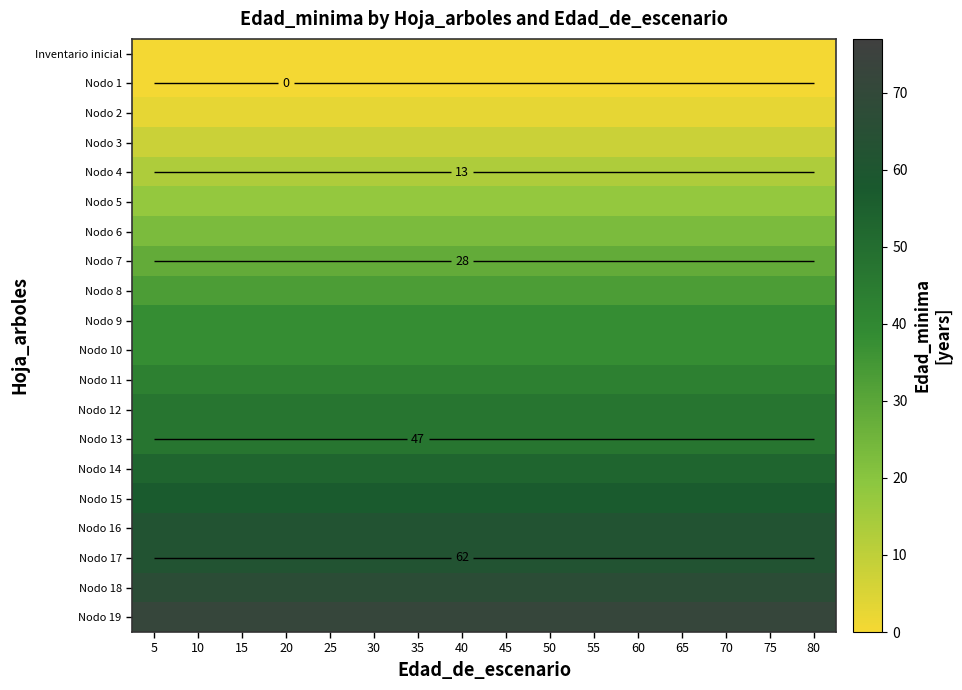

Which has a higher value, 15 or 55?

15